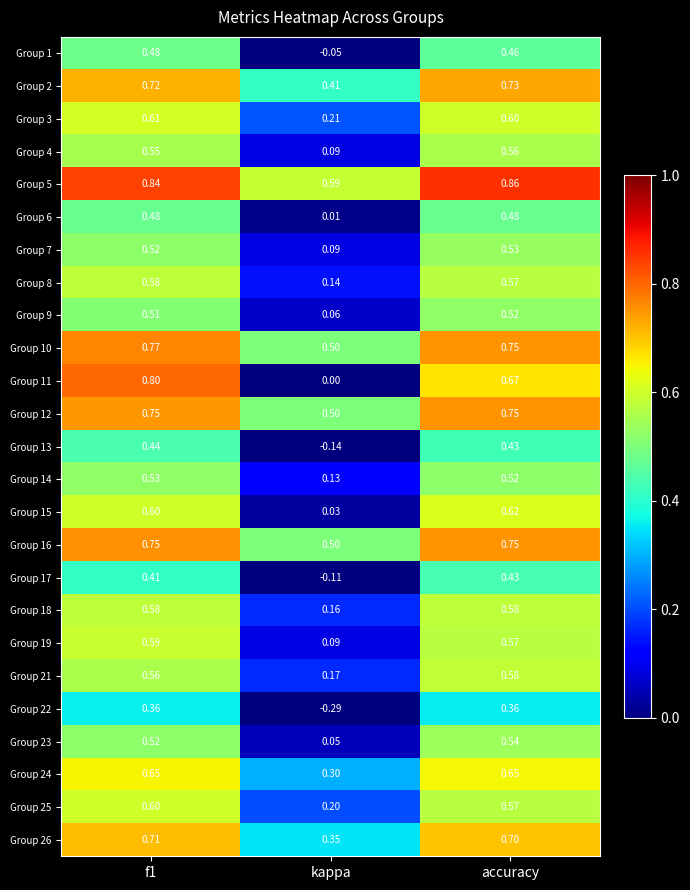

At which label is Group 17 closest to 0?

kappa